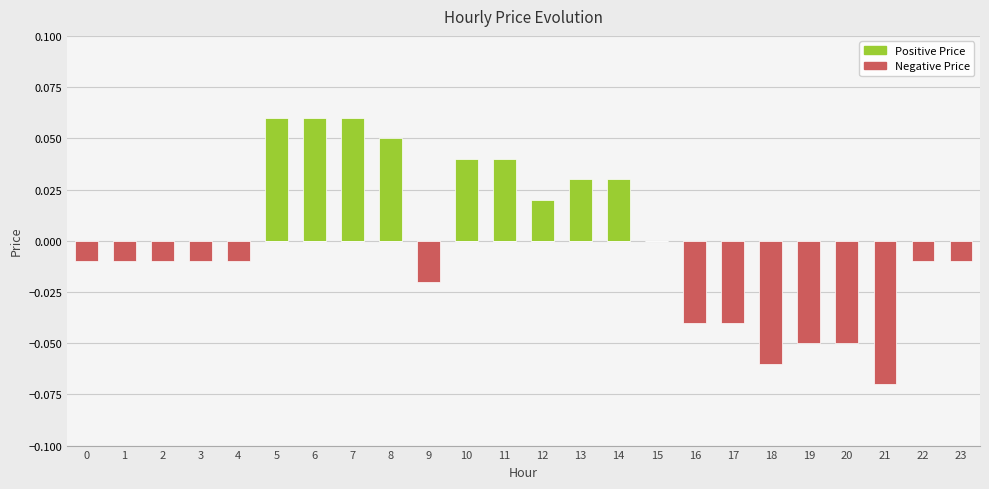

How many values in the Positive Price series exceed 0?

9